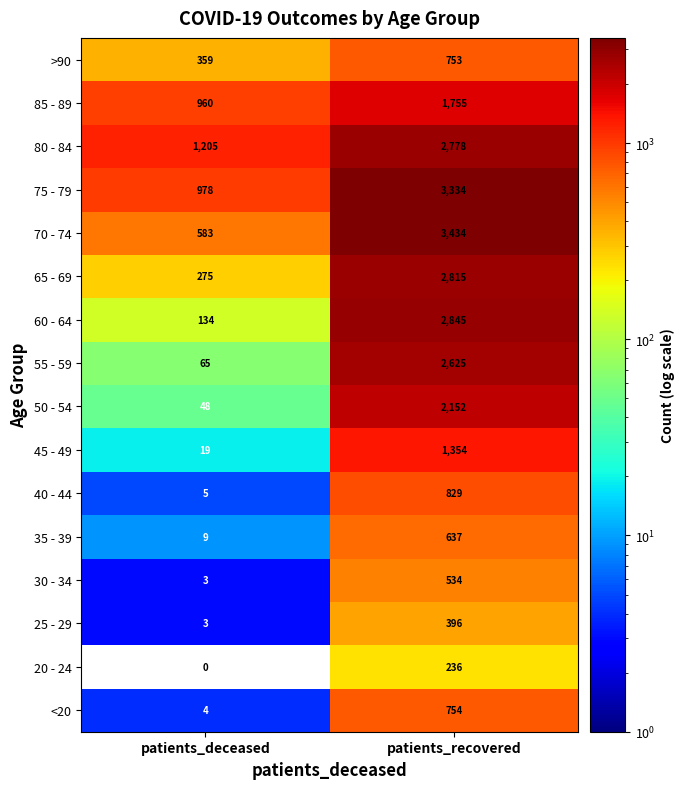

Which series has the largest range (max minus min)?

70 - 74